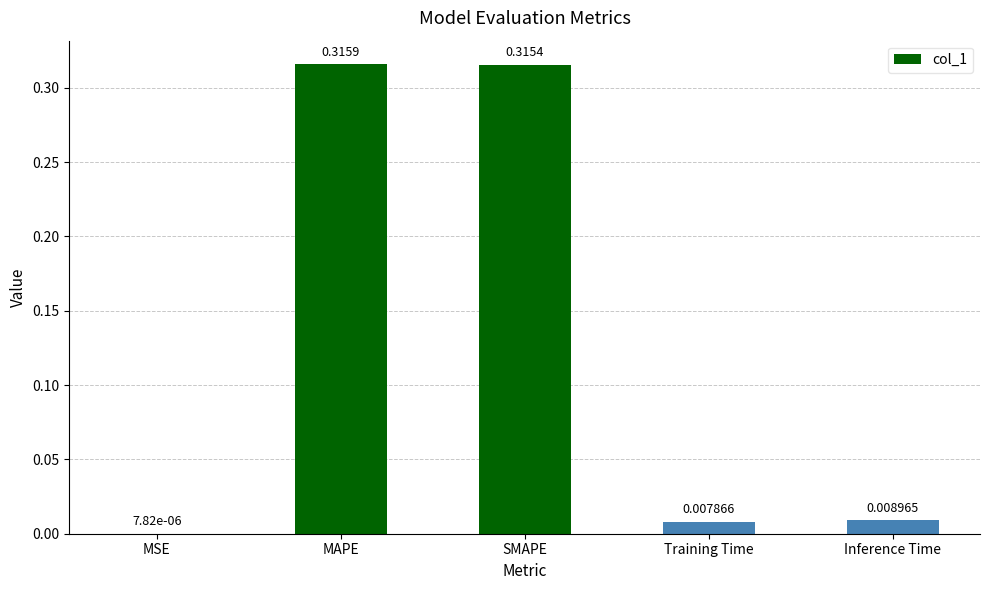

Between SMAPE and MAPE, which is larger?

MAPE